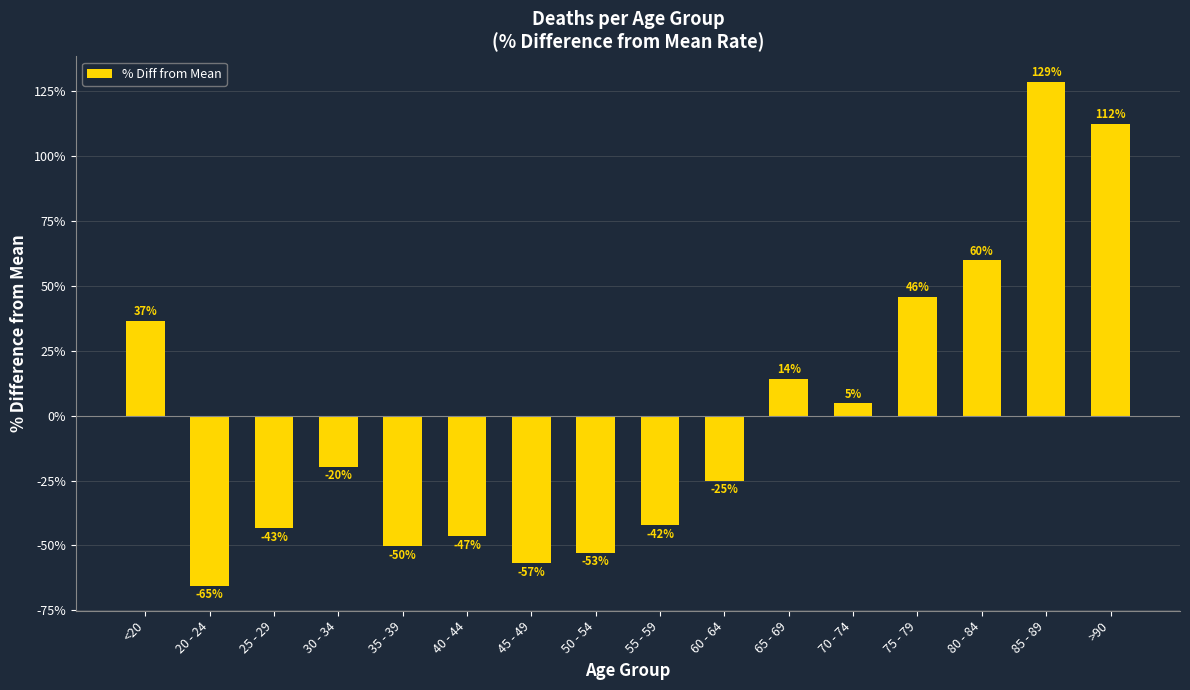

Are the bars horizontal?

No